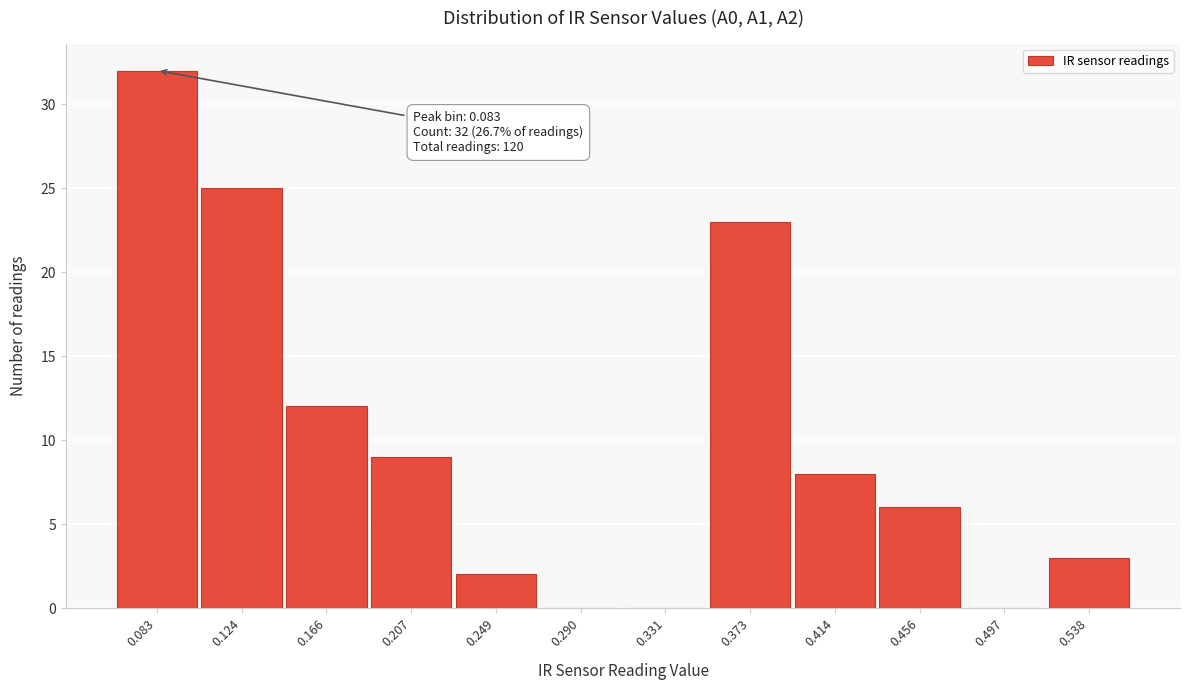

Reading left to right, what are all the values shown in this chart?

0.083=32	0.124=25	0.166=12	0.207=9	0.249=2	0.290=0	0.331=0	0.373=23	0.414=8	0.456=6	0.497=0	0.538=3